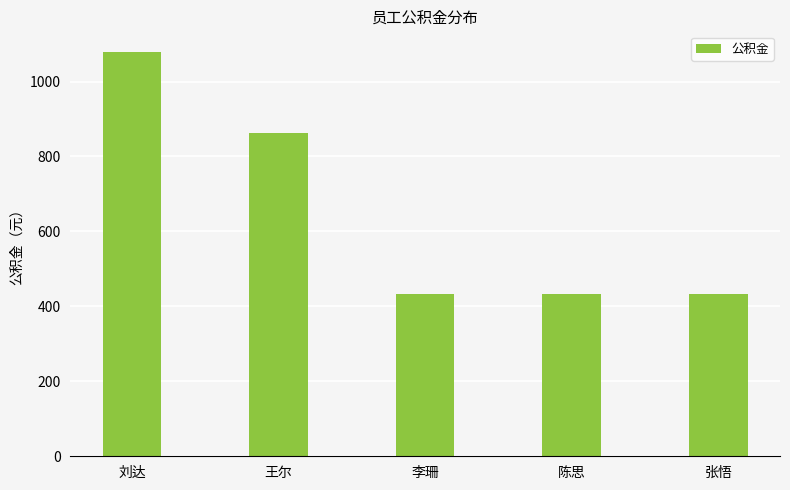

What is the ratio of the value at 刘达 to the value at 王尔?

1.2